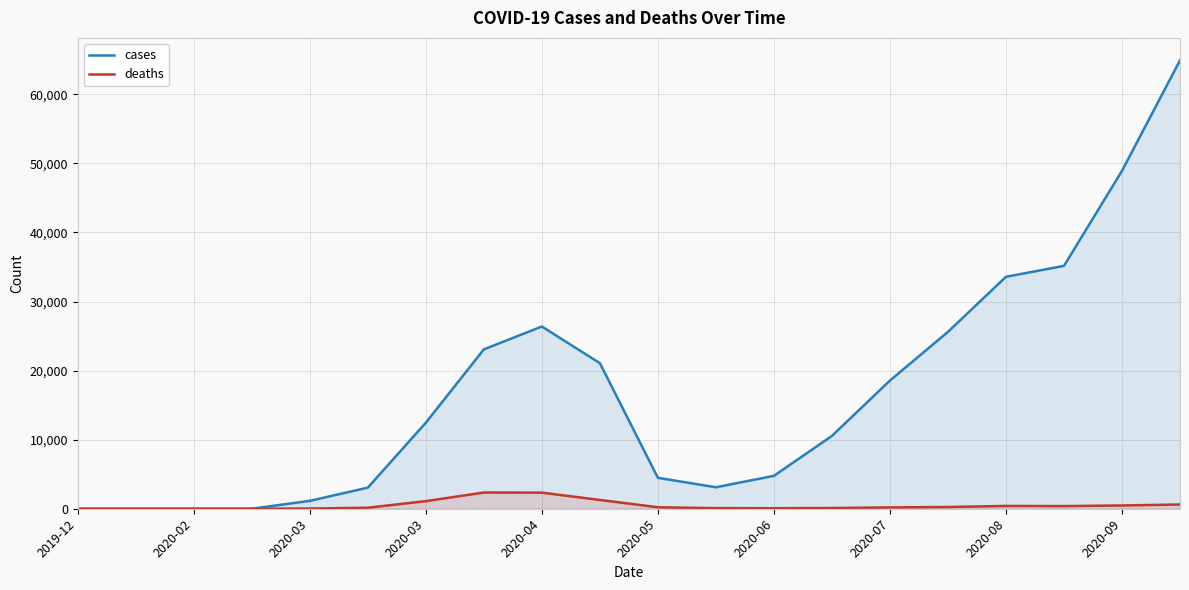

What is the value of the cases point at the 12th from the left?

3108